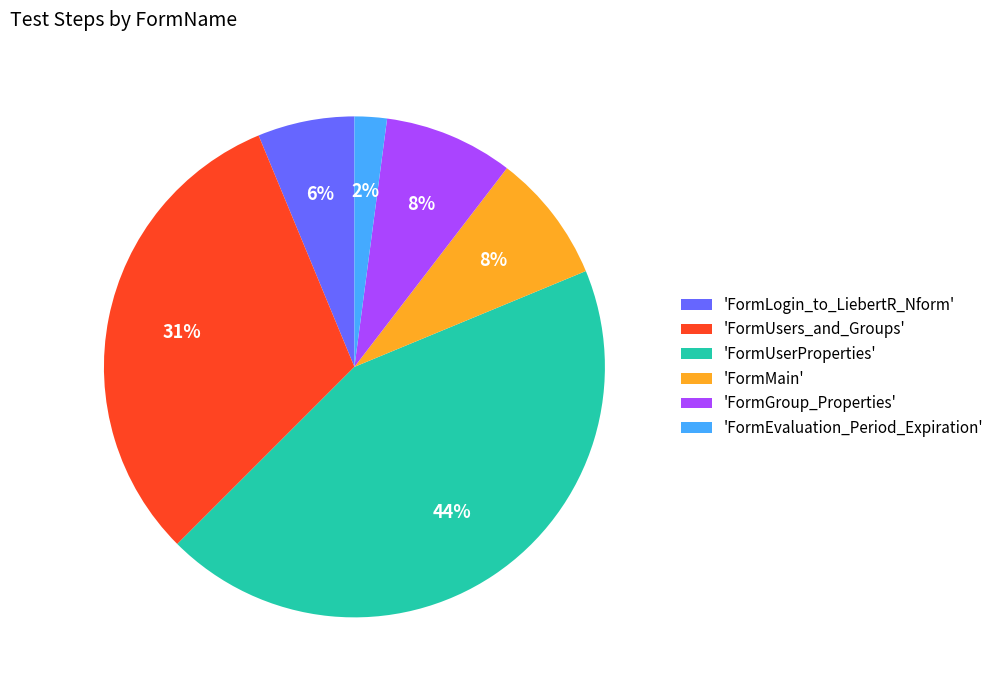

To the nearest percent, what percentage of the pie is 'FormUsers_and_Groups'?

31%